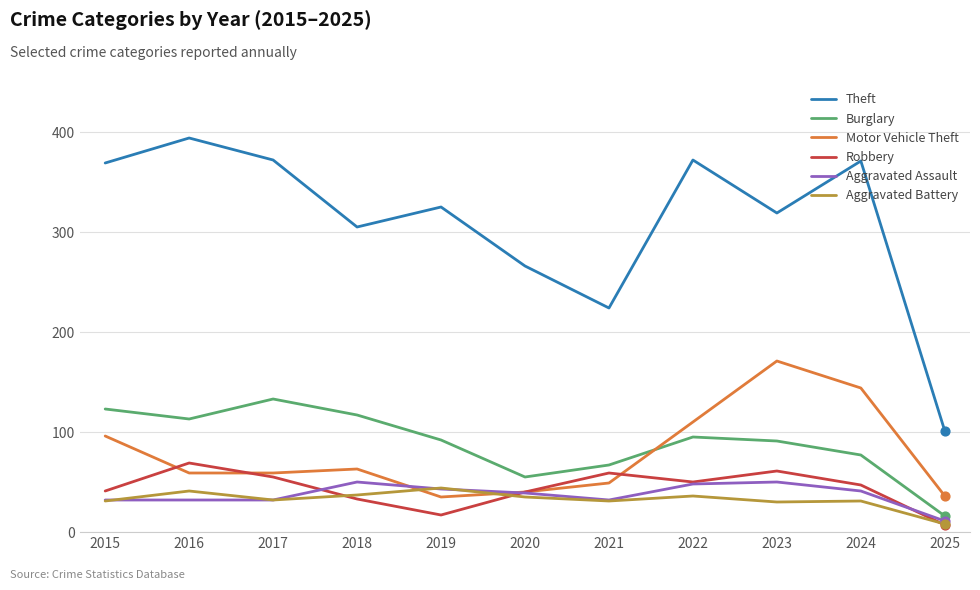

At how many categories does at least one series exceed 219?

10